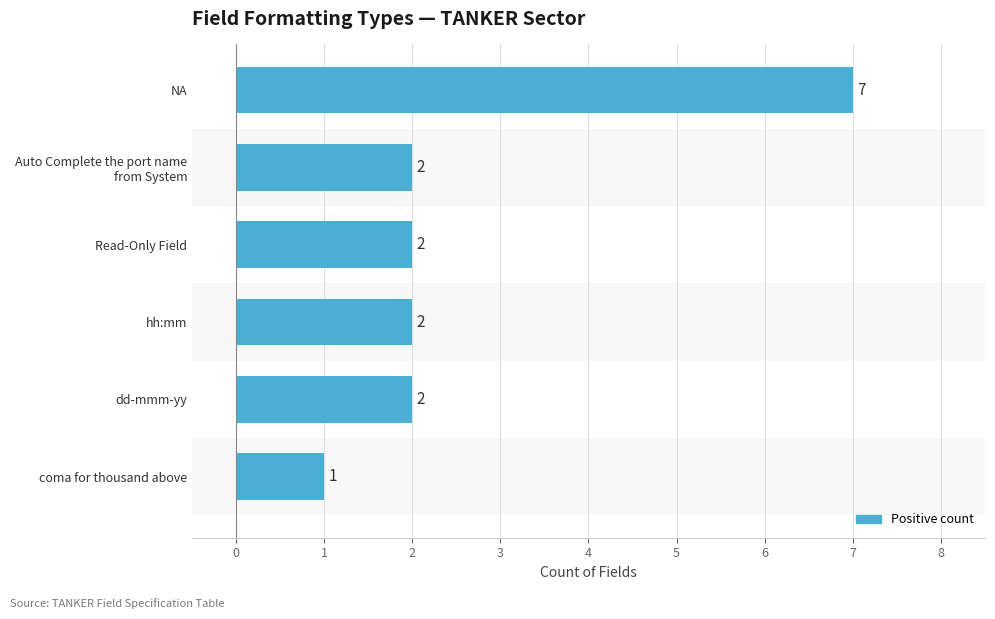

Are the bars horizontal?

Yes